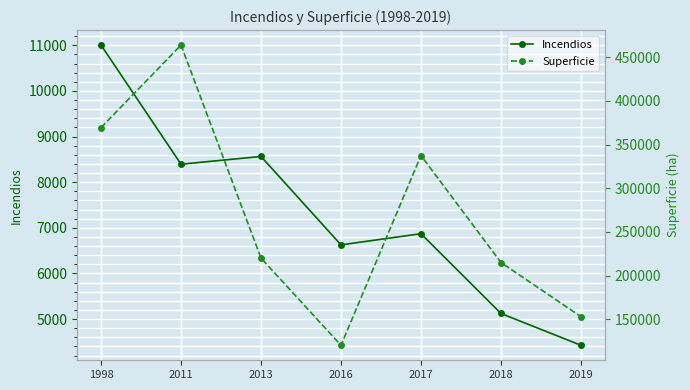

How many interior local valleys does the Incendios series have?

2